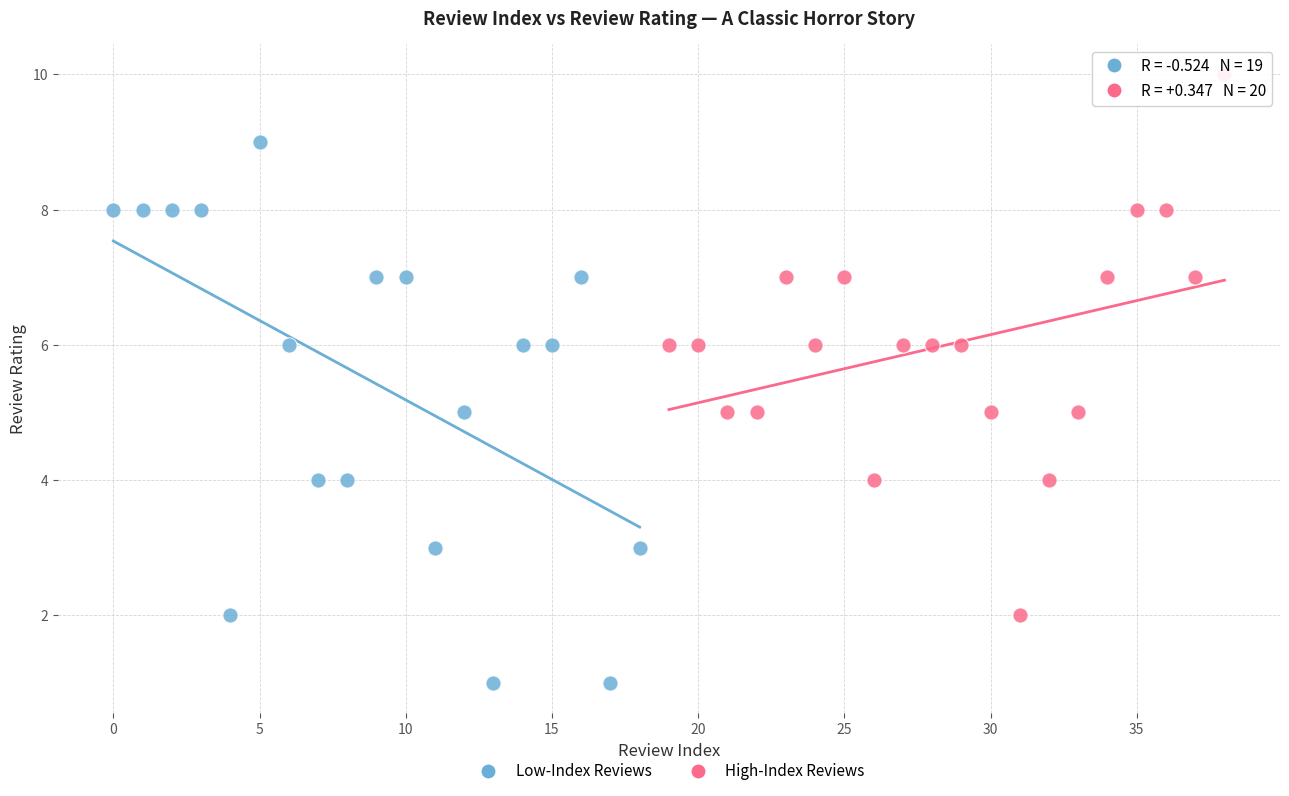

Which series reaches the maximum Y coordinate?

High-Index Reviews